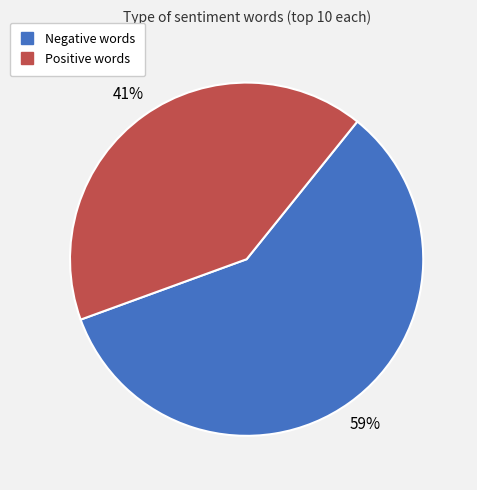

Is there any slice that represents more than half of the pie?

Yes